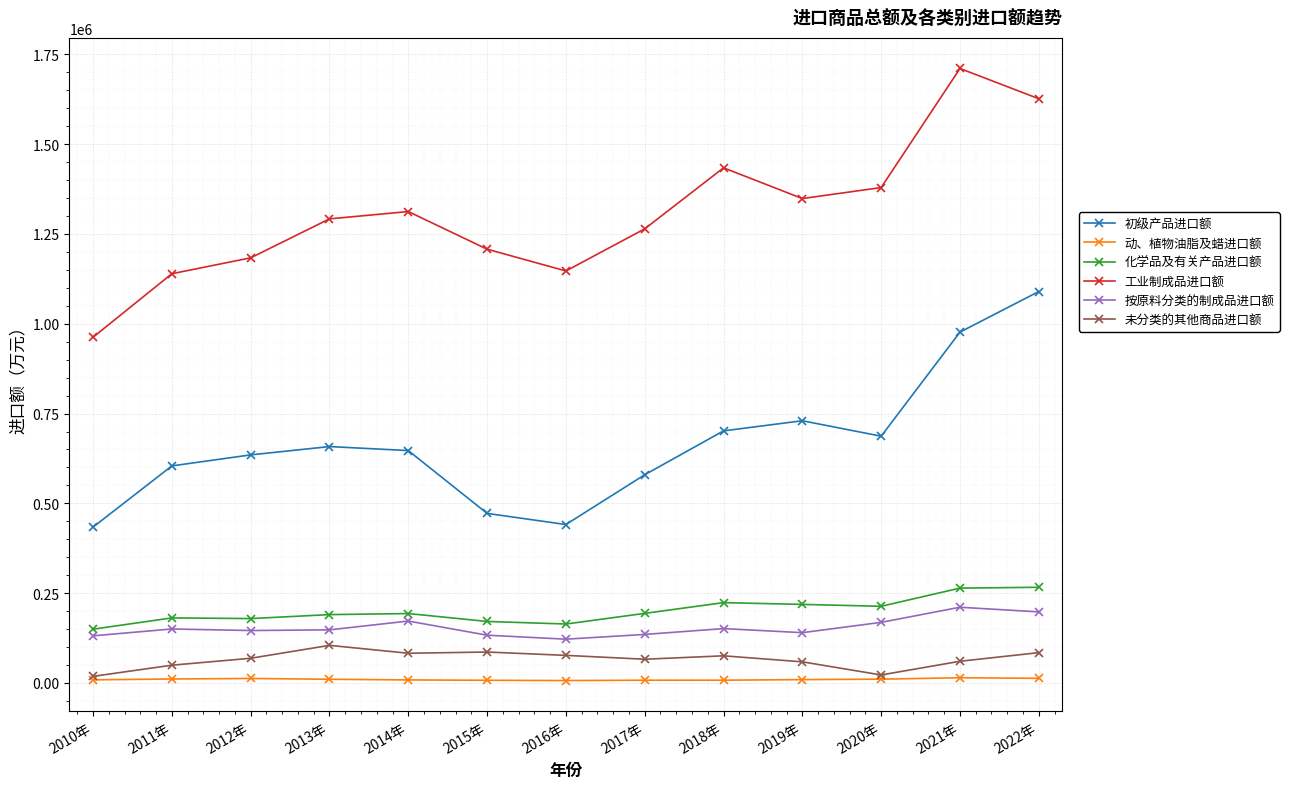

In 动、植物油脂及蜡进口额, how many points are lower than both neighbors (excluding endpoints)?

1